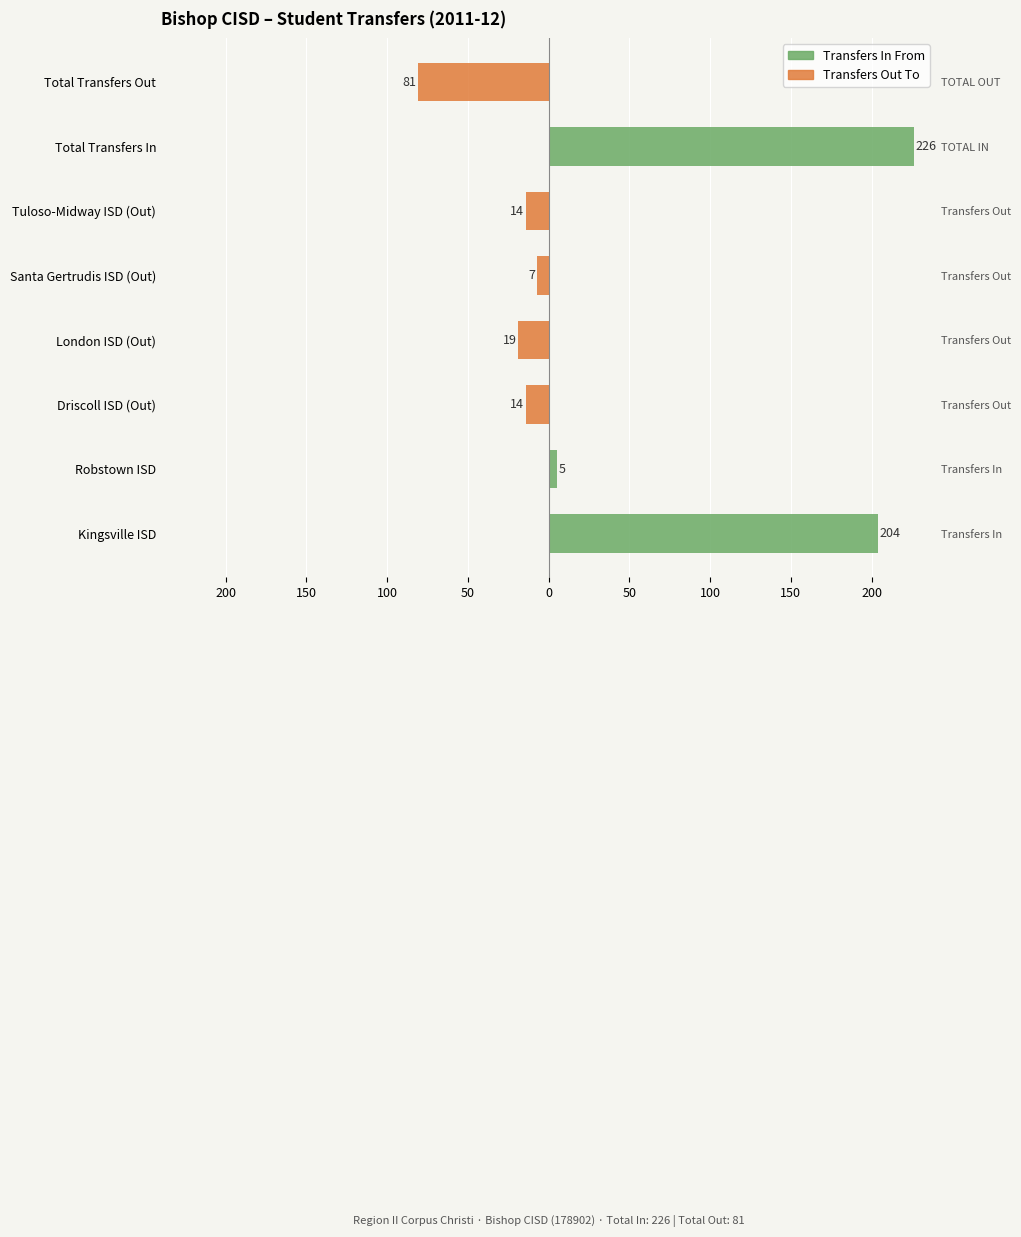

What are all the series names shown in the legend?

Transfers In From, Transfers Out To